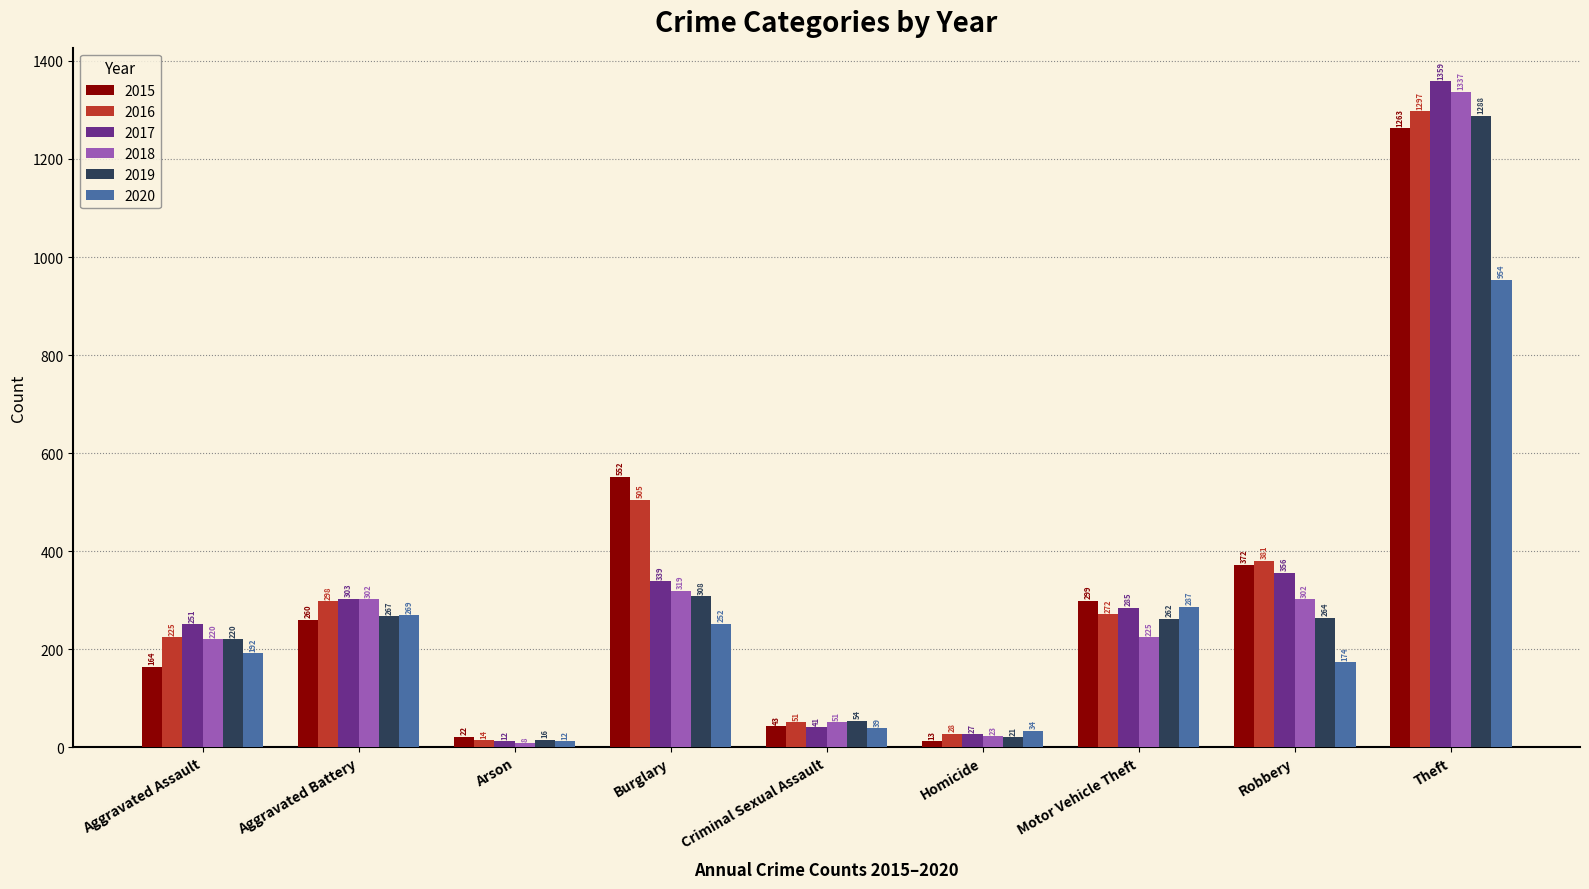

Where is 2016 nearest to the value 655?

Burglary